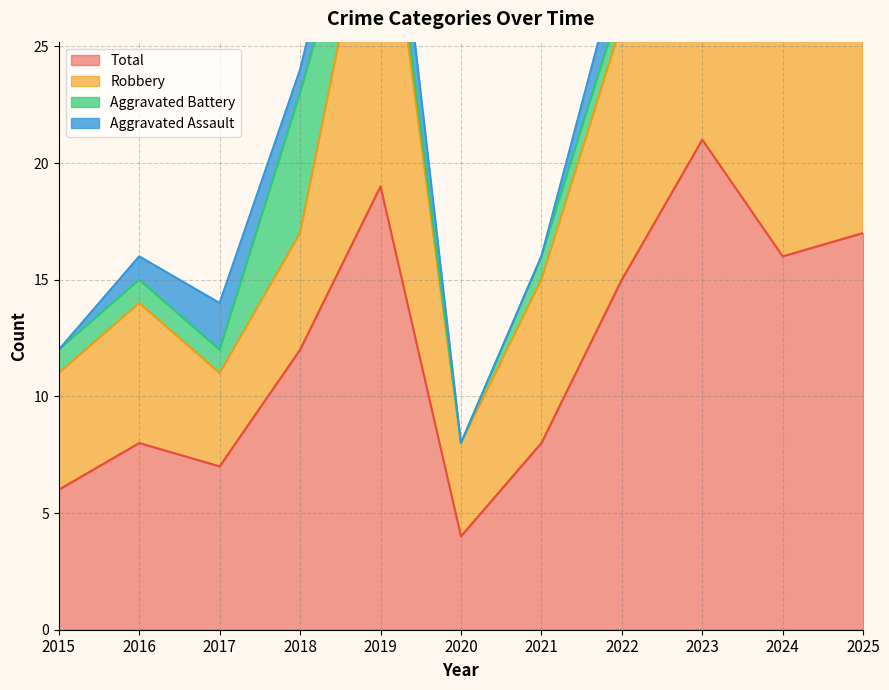

What is the average value of the Robbery series?

21